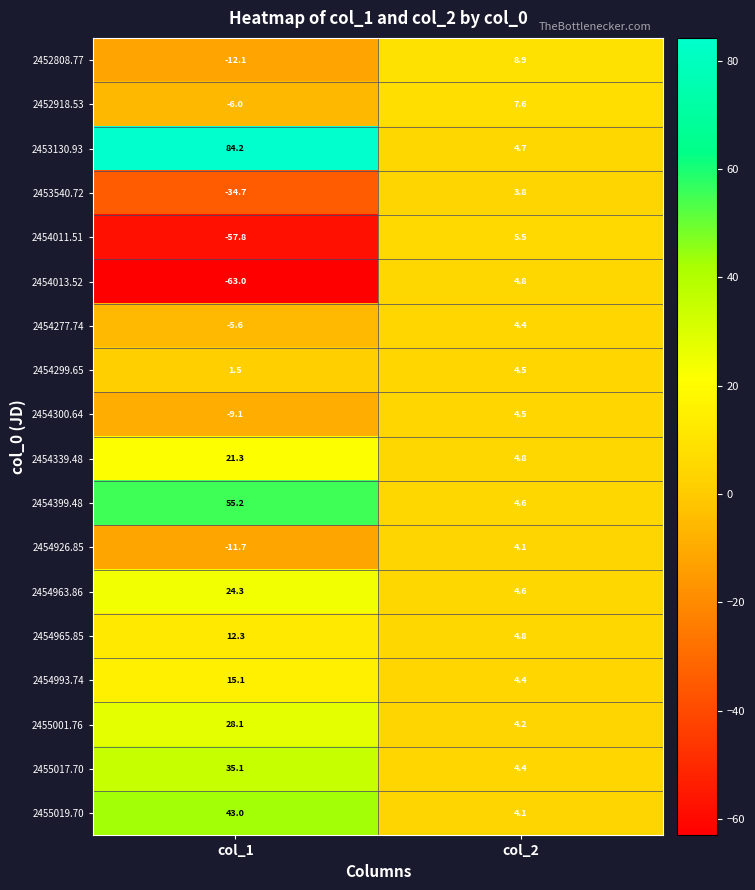

Rank the series at col_1 from highest to lowest value.

2453130.93, 2454399.48, 2455019.70, 2455017.70, 2455001.76, 2454963.86, 2454339.48, 2454993.74, 2454965.85, 2454299.65, 2454277.74, 2452918.53, 2454300.64, 2454926.85, 2452808.77, 2453540.72, 2454011.51, 2454013.52